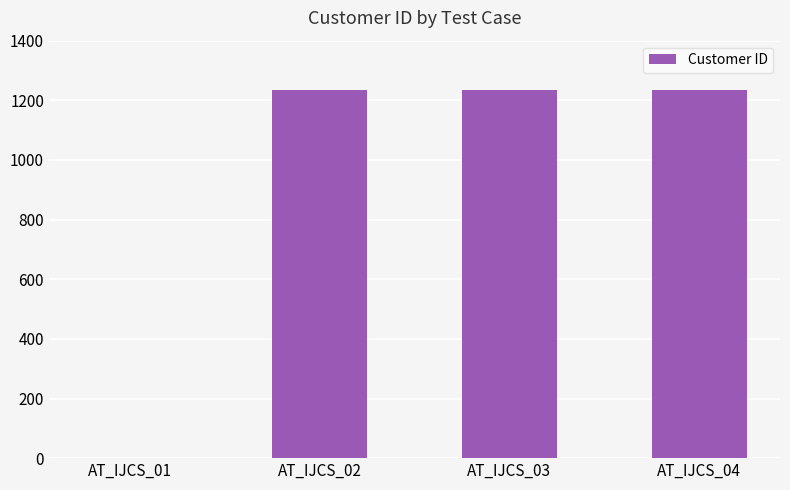

What value does the data have at AT_IJCS_03, to the nearest 10?

1230